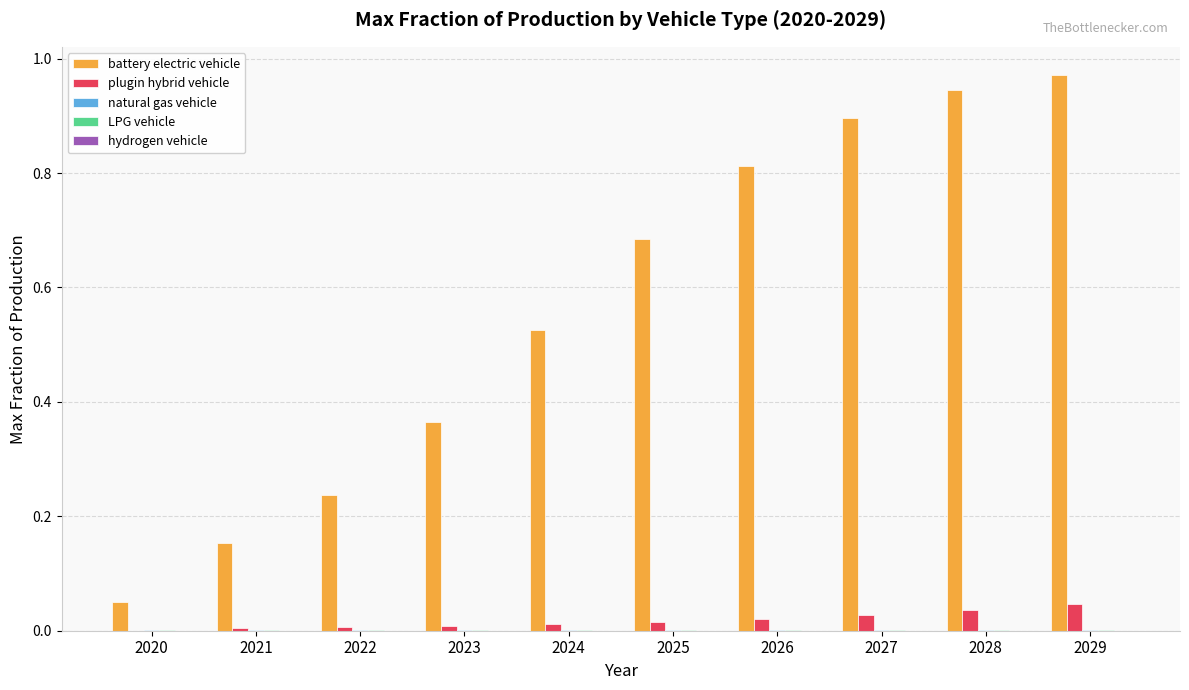

Between 2021 and 2022, which series saw the biggest shift?

battery electric vehicle